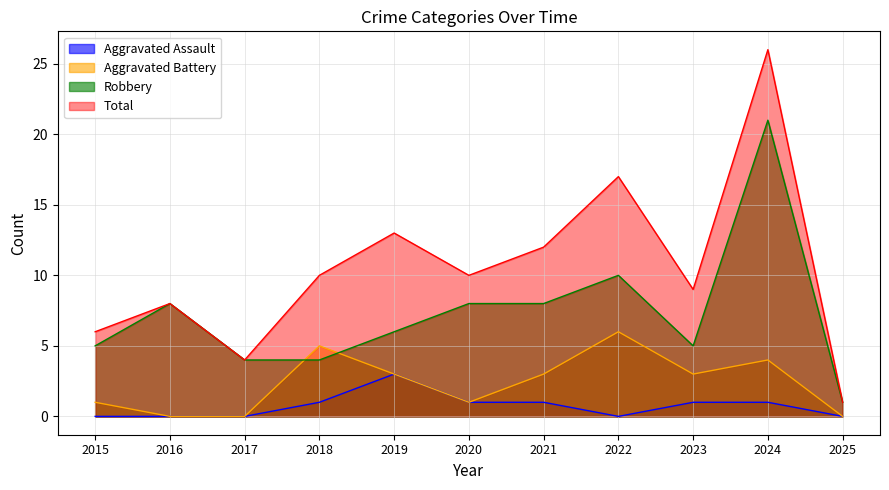

Reading left to right, what are all the values shown in this chart?

Aggravated Assault: 0	0	0	1	3	1	1	0	1	1	0
Aggravated Battery: 1	0	0	5	3	1	3	6	3	4	0
Robbery: 5	8	4	4	6	8	8	10	5	21	1
Total: 6	8	4	10	13	10	12	17	9	26	1